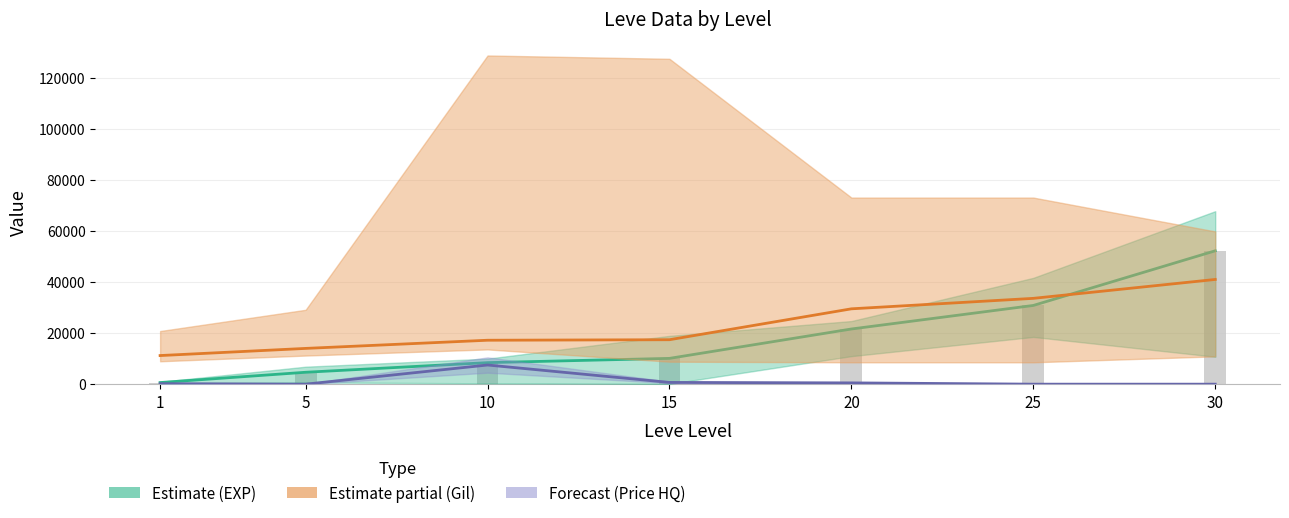

Does the chart contain stacked bars?

No